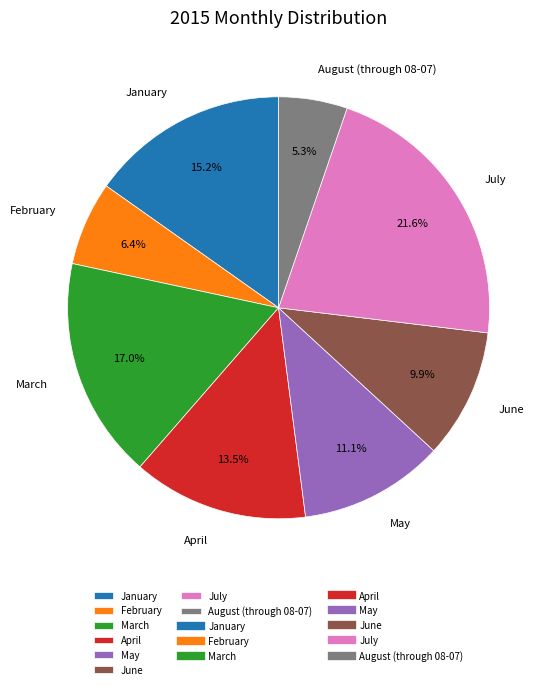

Count the number of slices in the pie.

8